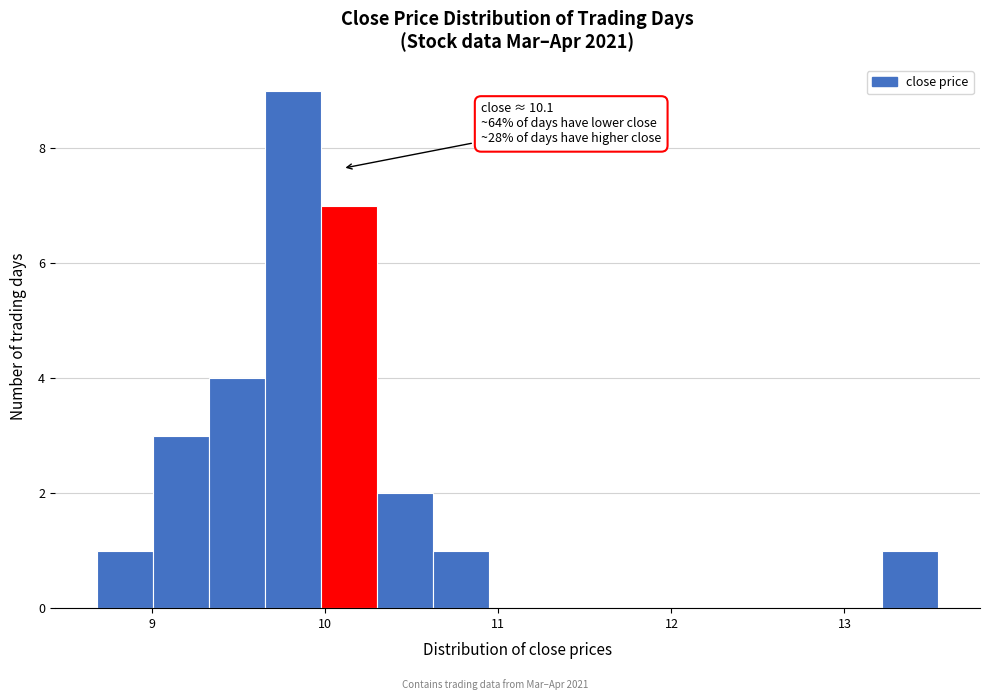

Read against the x-axis, roughly where is the centre of the tallest bar?

9.8